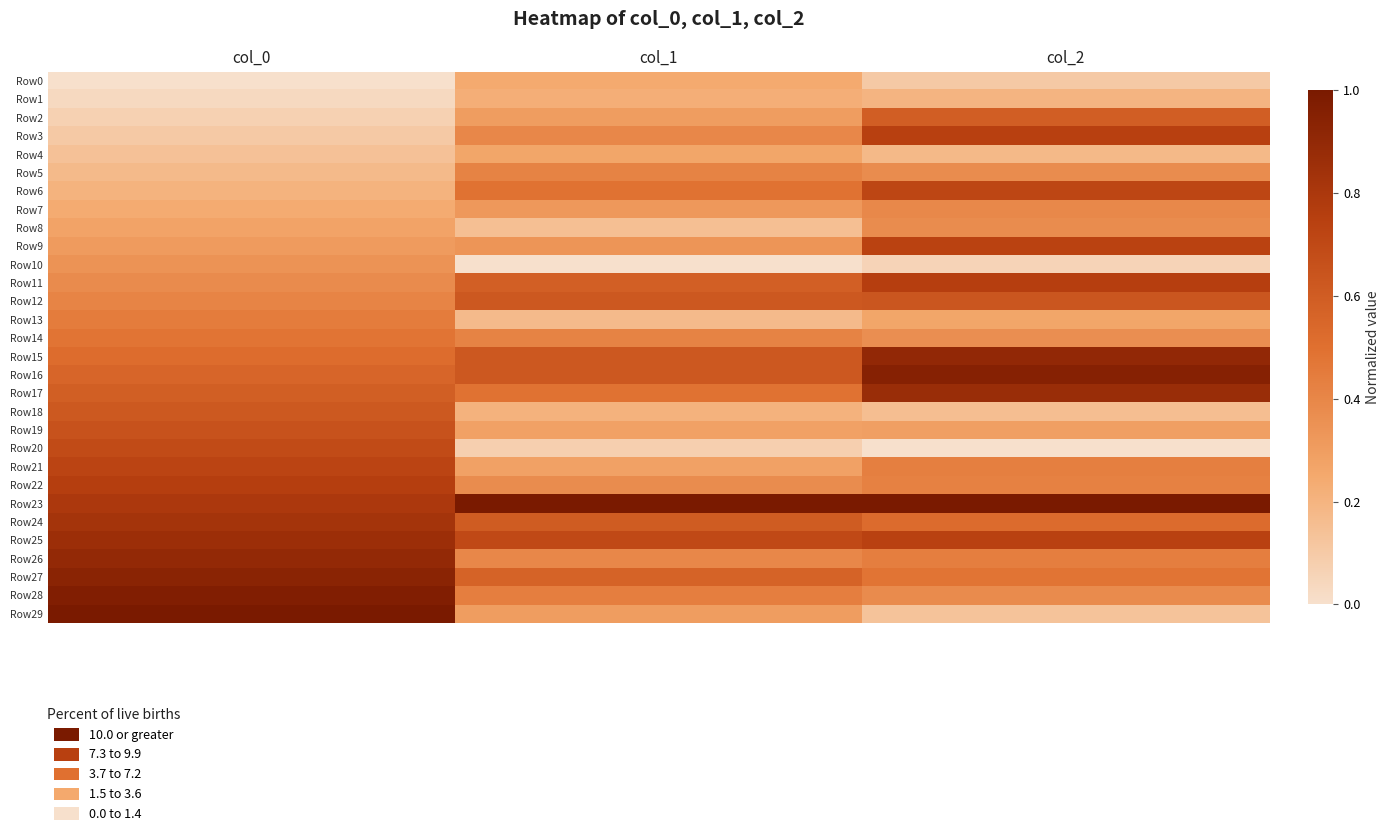

Reading left to right, extract all data points from this chart.

Row0: col_0=0.0	col_1=0.2	col_2=0.1
Row1: col_0=0.0	col_1=0.2	col_2=0.2
Row2: col_0=0.1	col_1=0.3	col_2=0.6
Row3: col_0=0.1	col_1=0.4	col_2=0.7
Row4: col_0=0.1	col_1=0.3	col_2=0.2
Row5: col_0=0.2	col_1=0.4	col_2=0.4
Row6: col_0=0.2	col_1=0.5	col_2=0.7
Row7: col_0=0.2	col_1=0.3	col_2=0.4
Row8: col_0=0.3	col_1=0.2	col_2=0.4
Row9: col_0=0.3	col_1=0.3	col_2=0.7
Row10: col_0=0.3	col_1=0.0	col_2=0.1
Row11: col_0=0.4	col_1=0.6	col_2=0.8
Row12: col_0=0.4	col_1=0.6	col_2=0.6
Row13: col_0=0.4	col_1=0.2	col_2=0.3
Row14: col_0=0.5	col_1=0.4	col_2=0.4
Row15: col_0=0.5	col_1=0.6	col_2=0.9
Row16: col_0=0.6	col_1=0.6	col_2=0.9
Row17: col_0=0.6	col_1=0.5	col_2=0.9
Row18: col_0=0.6	col_1=0.2	col_2=0.2
Row19: col_0=0.7	col_1=0.3	col_2=0.3
Row20: col_0=0.7	col_1=0.1	col_2=0.0
Row21: col_0=0.7	col_1=0.3	col_2=0.4
Row22: col_0=0.8	col_1=0.4	col_2=0.4
Row23: col_0=0.8	col_1=1.0	col_2=1.0
Row24: col_0=0.8	col_1=0.6	col_2=0.5
Row25: col_0=0.9	col_1=0.7	col_2=0.7
Row26: col_0=0.9	col_1=0.4	col_2=0.4
Row27: col_0=0.9	col_1=0.6	col_2=0.5
Row28: col_0=1.0	col_1=0.4	col_2=0.4
Row29: col_0=1.0	col_1=0.3	col_2=0.1